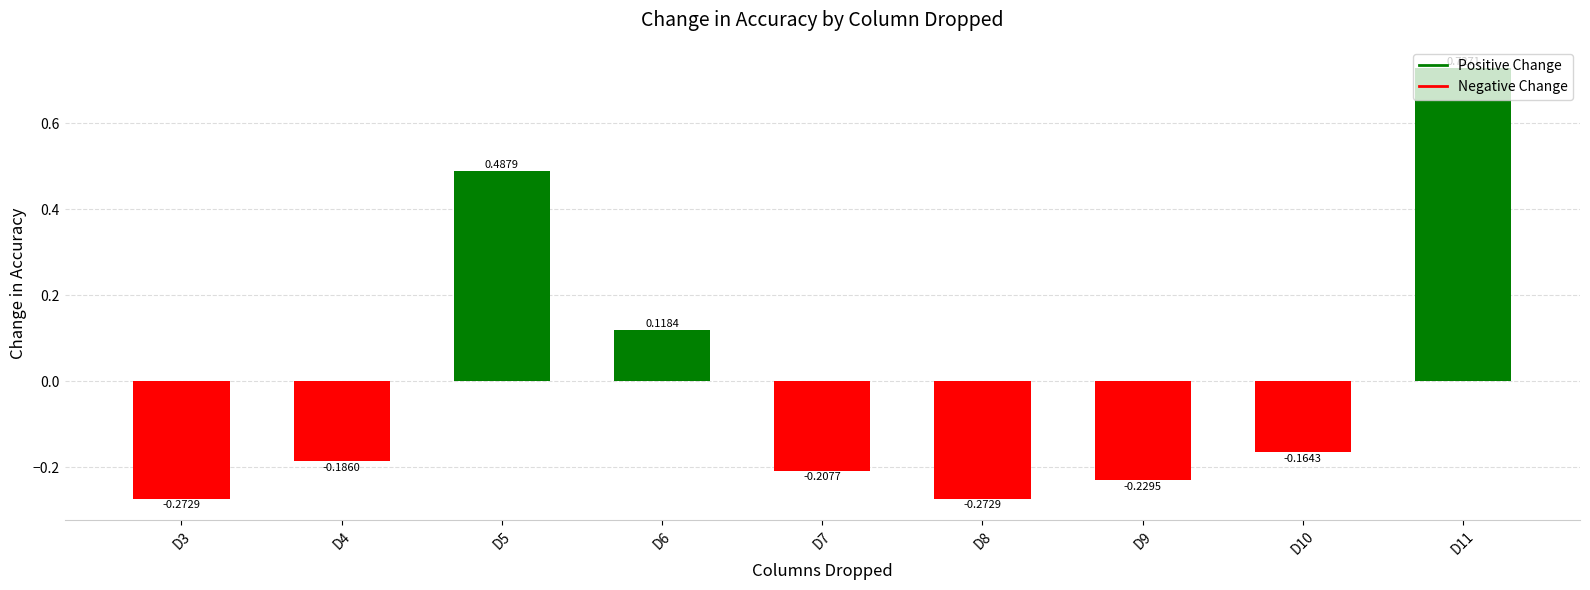

How many categories are shown in the chart?

9